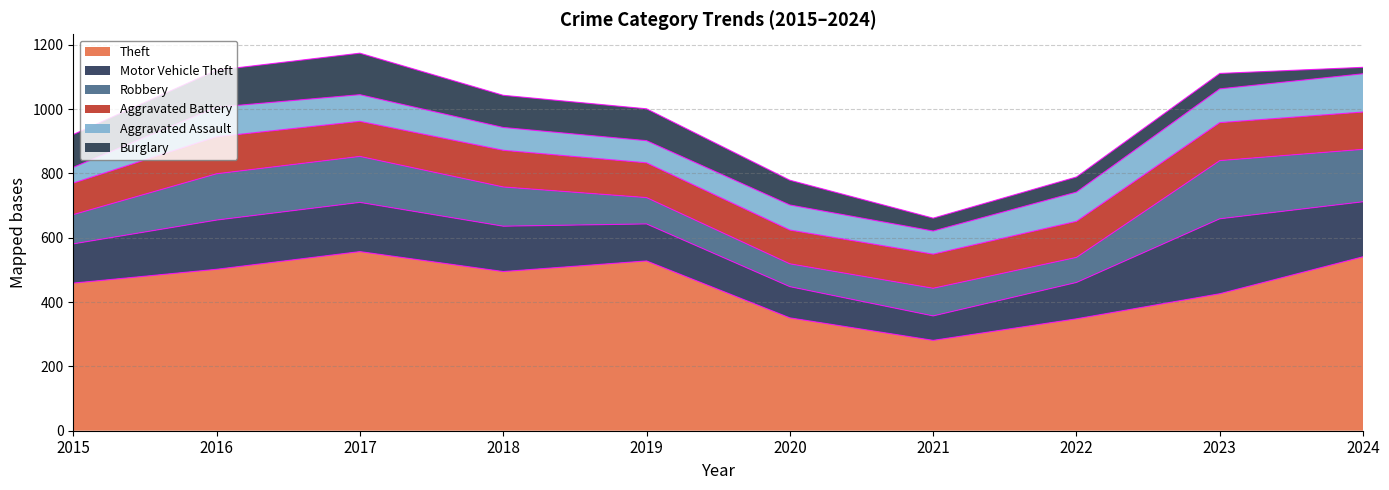

At which category does the chart reach its peak across all series?

2017